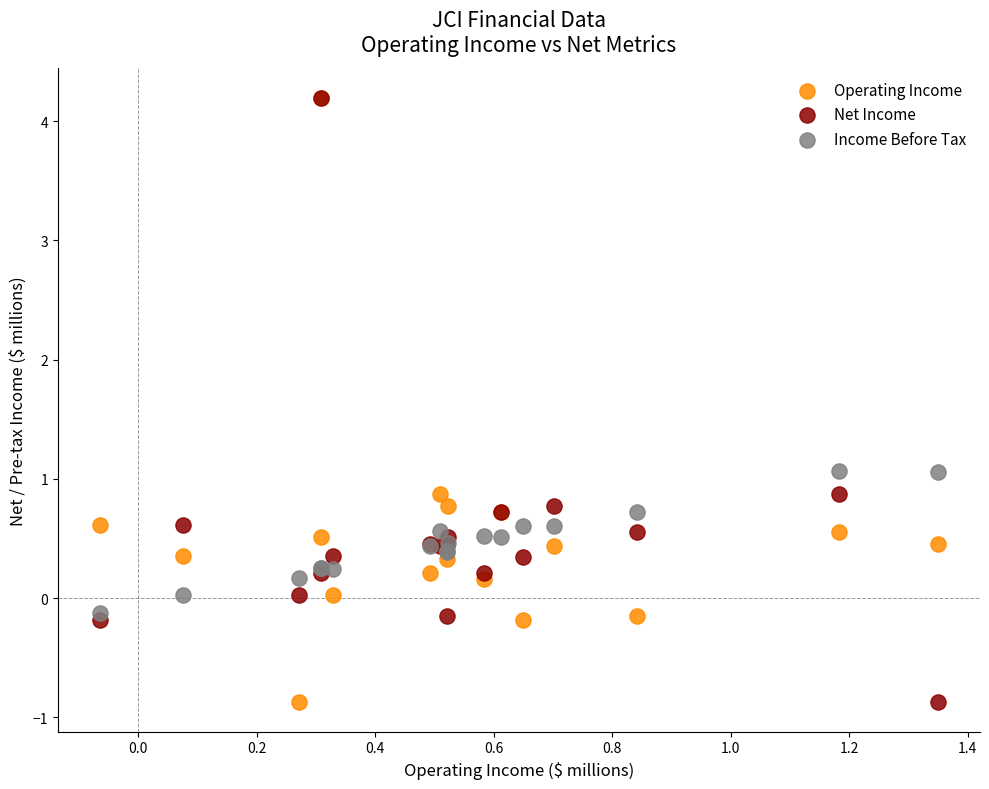

What are all the series names shown in the legend?

Operating Income, Net Income, Income Before Tax